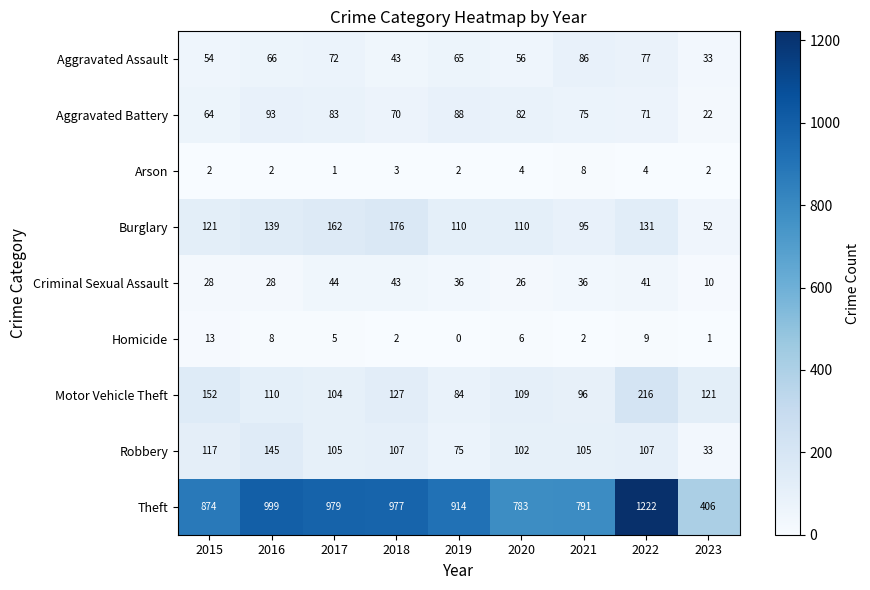

Rank the series at 2016 from lowest to highest value.

Arson, Homicide, Criminal Sexual Assault, Aggravated Assault, Aggravated Battery, Motor Vehicle Theft, Burglary, Robbery, Theft